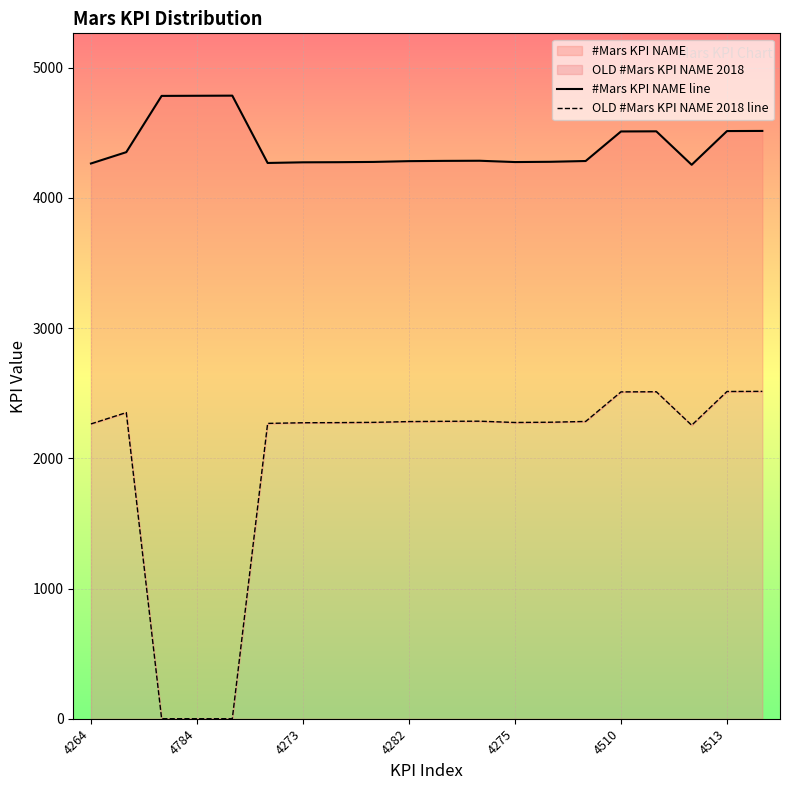

How many lines are shown in the chart?

2